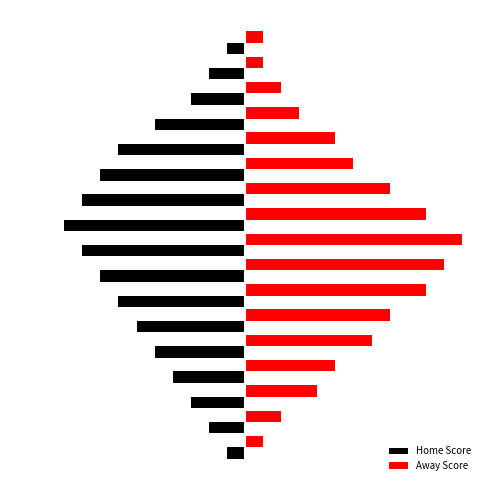

What is the average value of the Home Score series?

-5